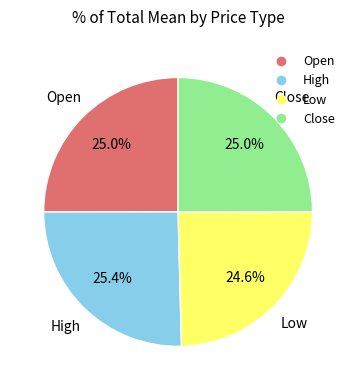

How much of the chart is everything except Open?

75.0%